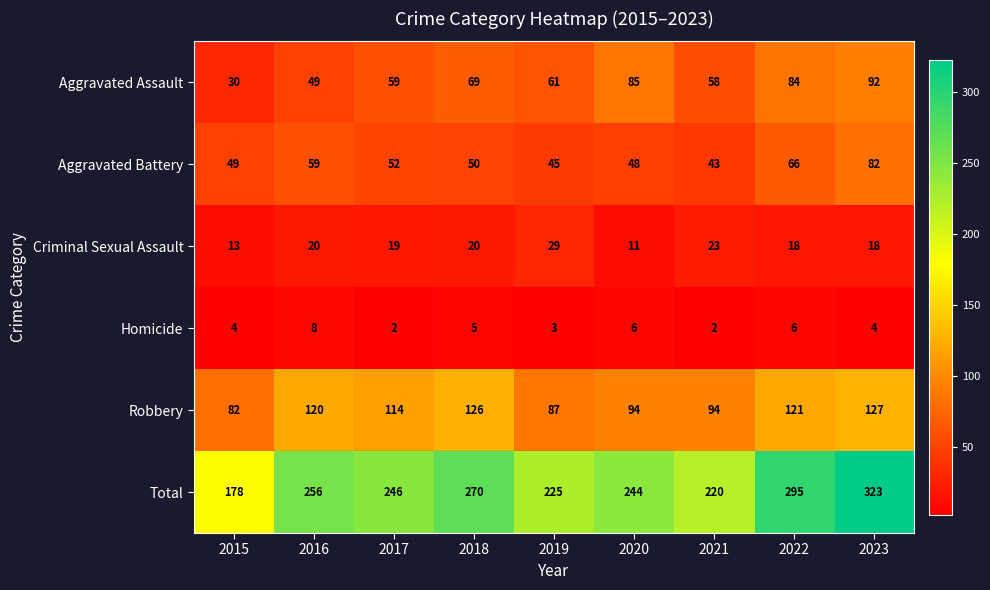

What is the difference between the maximum and minimum values in the Criminal Sexual Assault series?

18